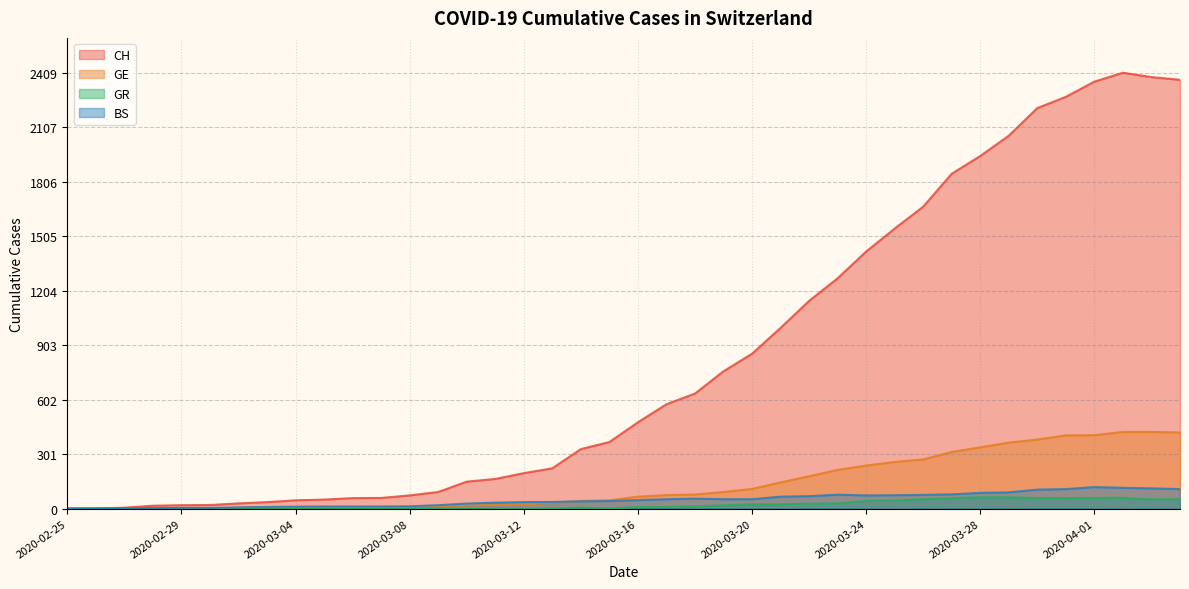

Between 2020-03-02 and 2020-03-15, which series saw the biggest shift?

CH